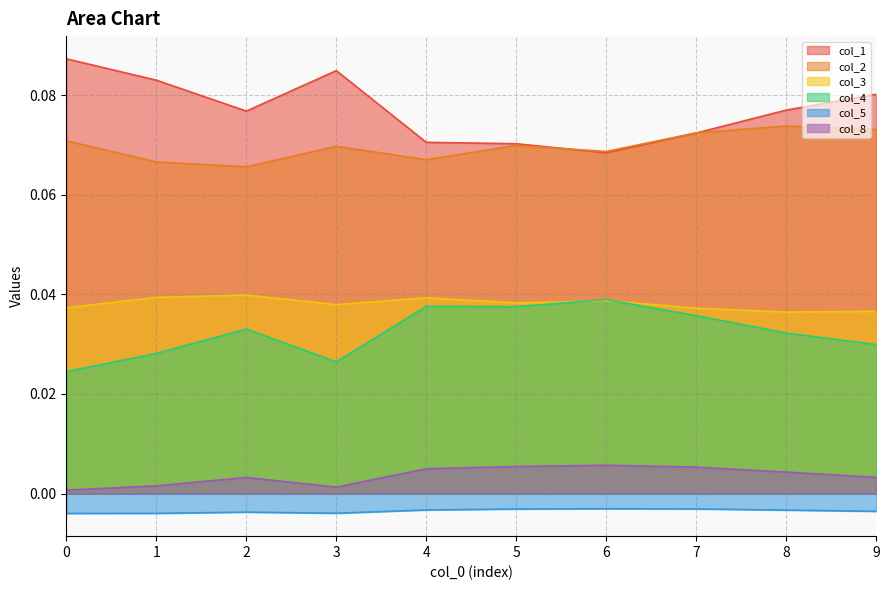

Between 9 and 7, which is larger?

9